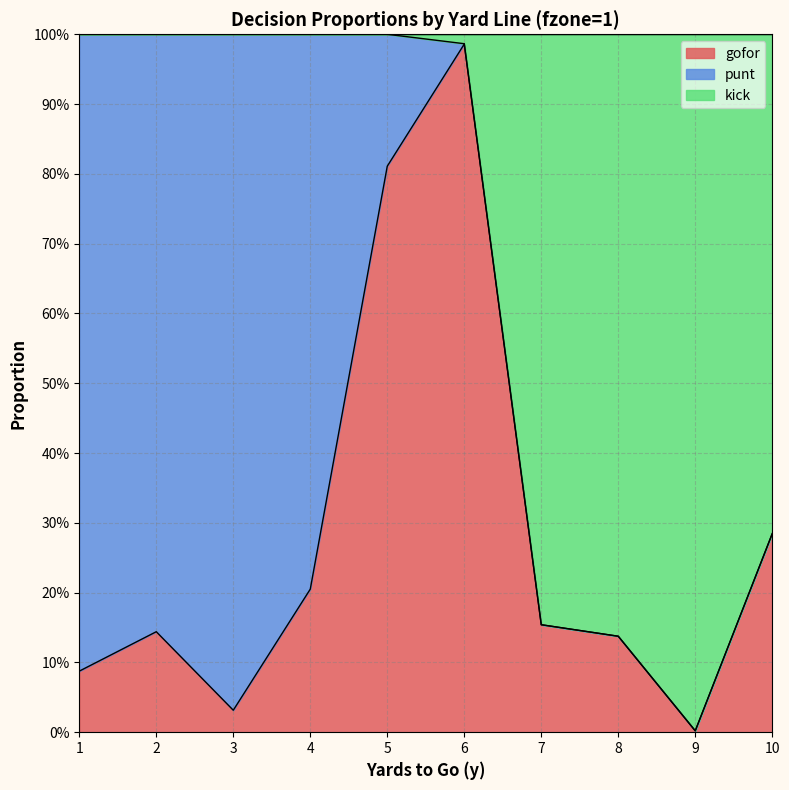

What is the difference between the maximum and minimum values in the gofor series?

1.0